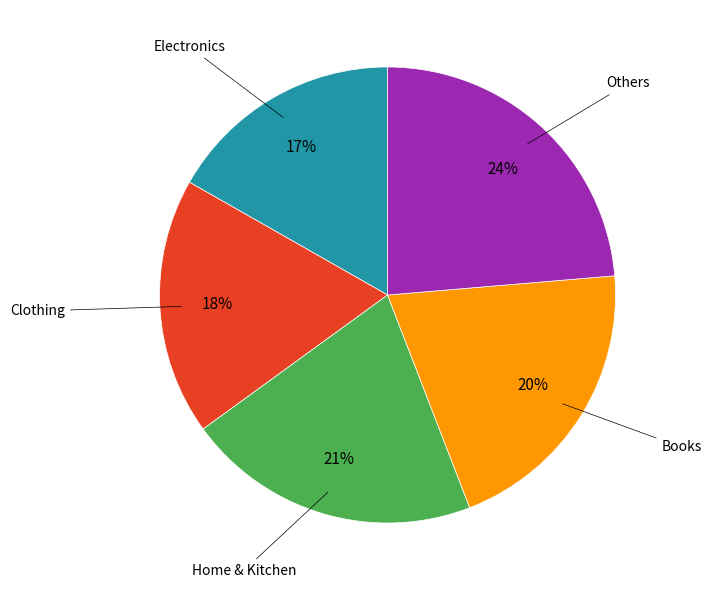

To the nearest percent, what is the difference between the largest and smallest slice percentages?

7%